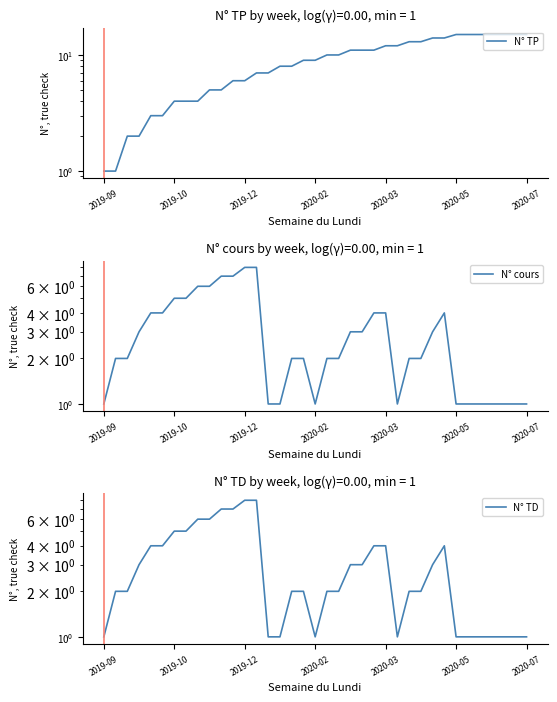

How many intersections are there between N° TP and N° TD?

1